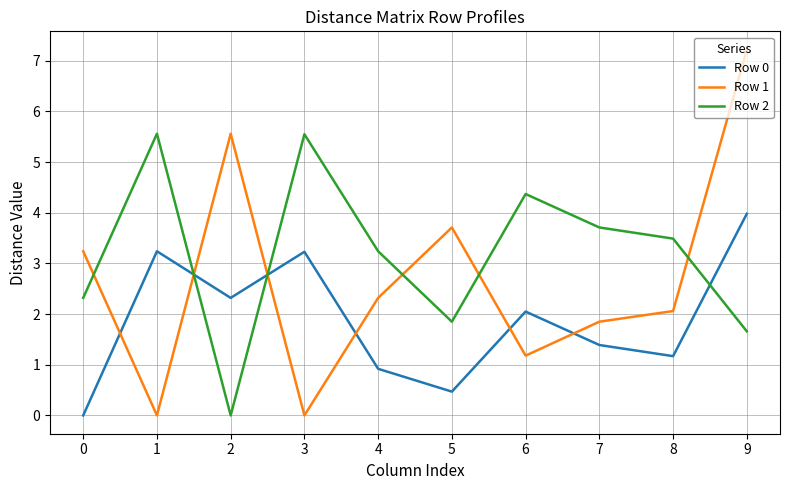

Rank the series at 7 from lowest to highest value.

Row 0, Row 1, Row 2